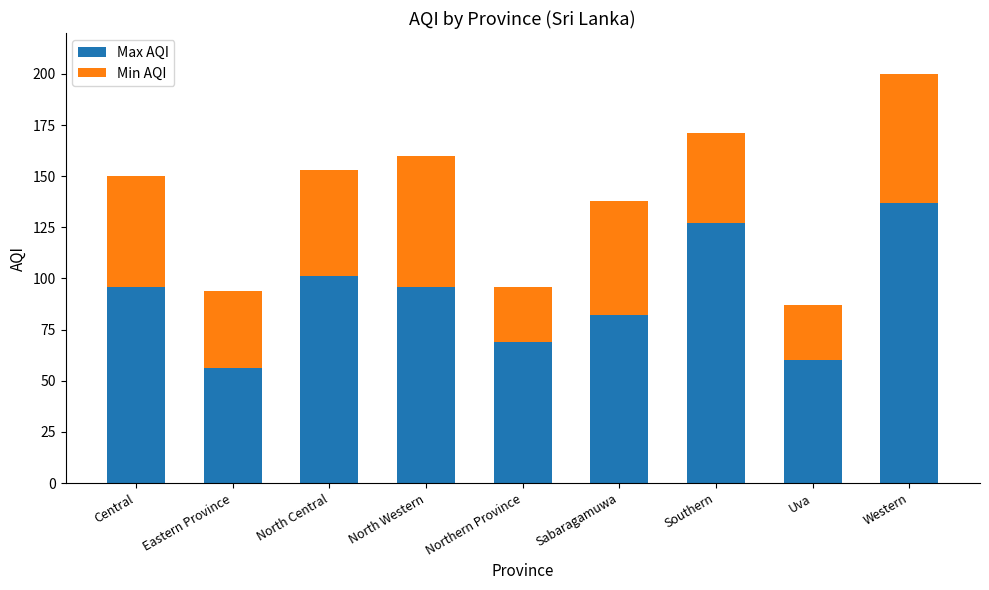

Reading left to right, transcribe the values for Max AQI.

96	56	101	96	69	82	127	60	137